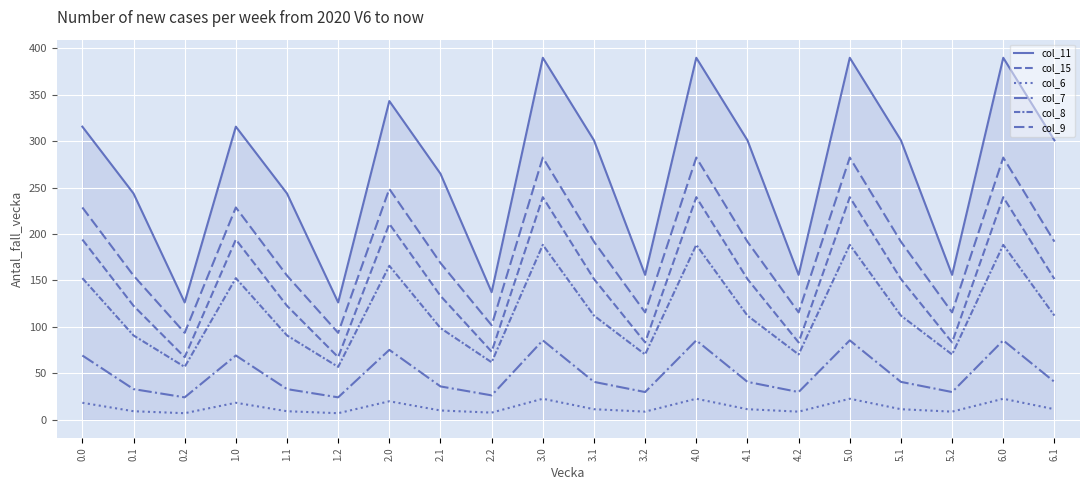

How many lines are shown in the chart?

6